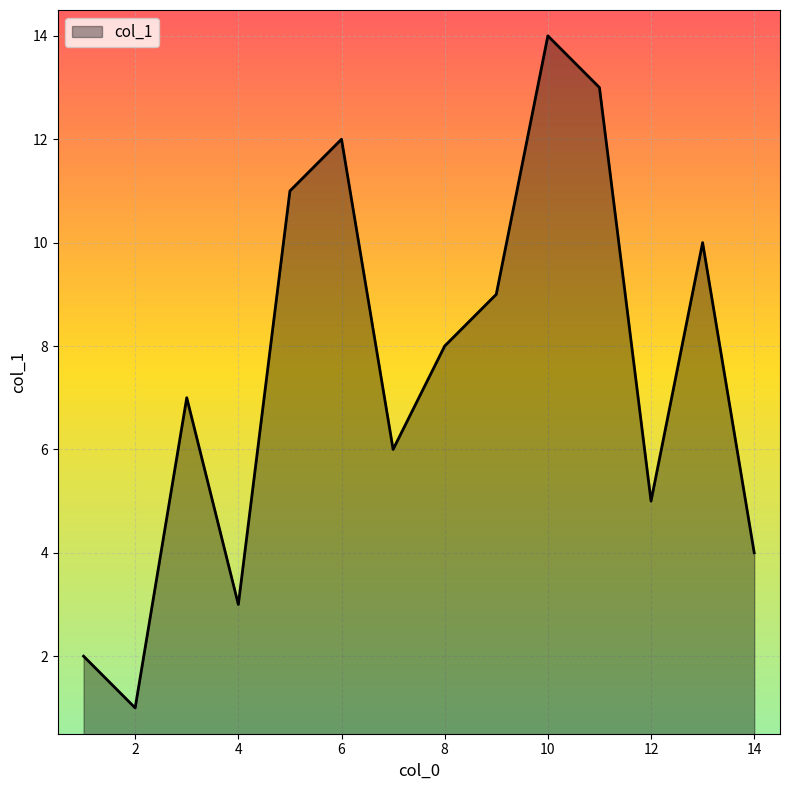

How many series are shown in this chart?

1